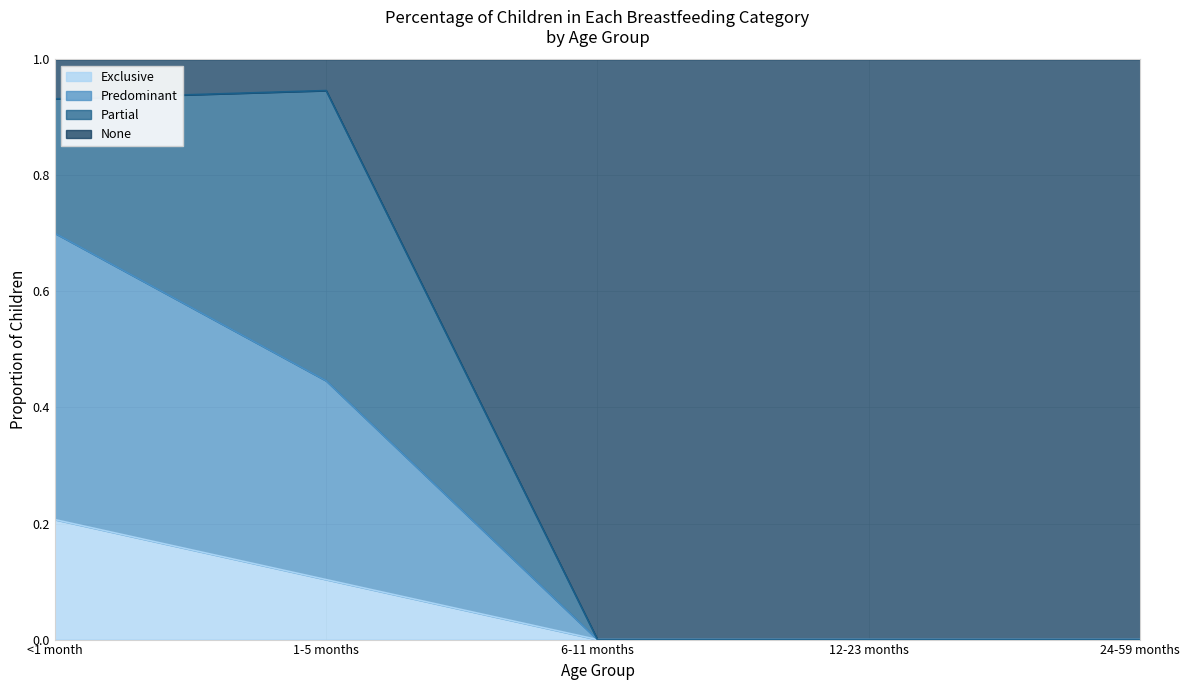

True or false: None has a value of -0.6 at 24-59 months.

False